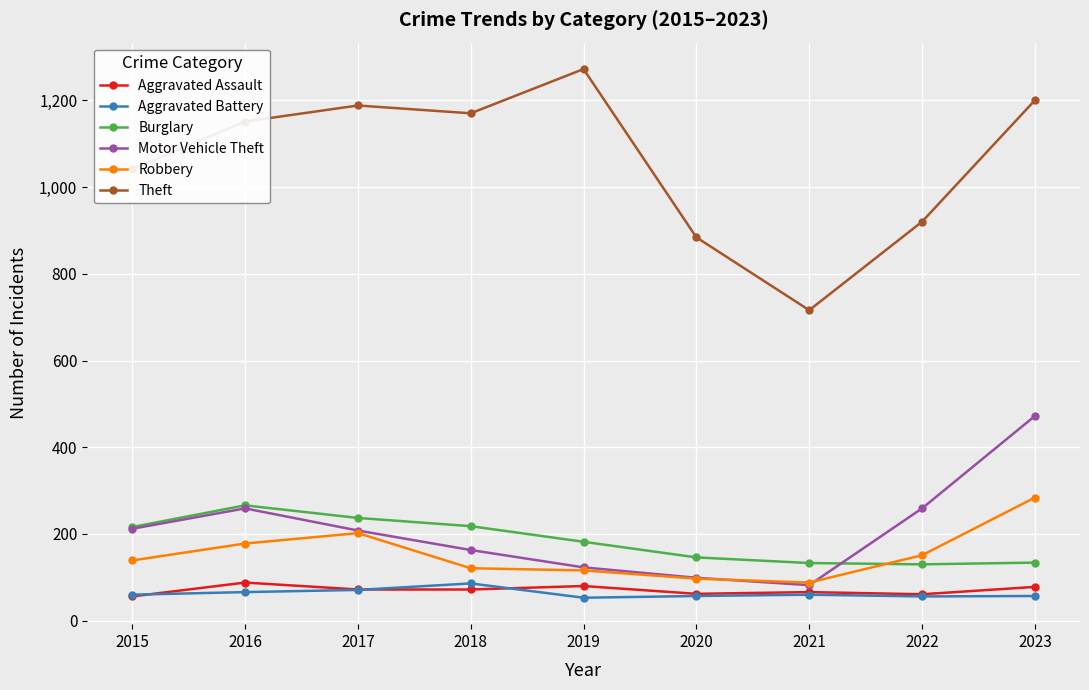

Which category has the highest value across all series?

2019